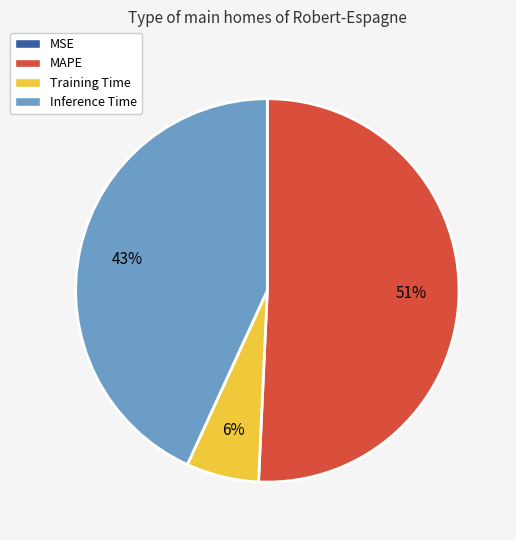

To the nearest percent, what is the difference between the largest and smallest slice percentages?

51%